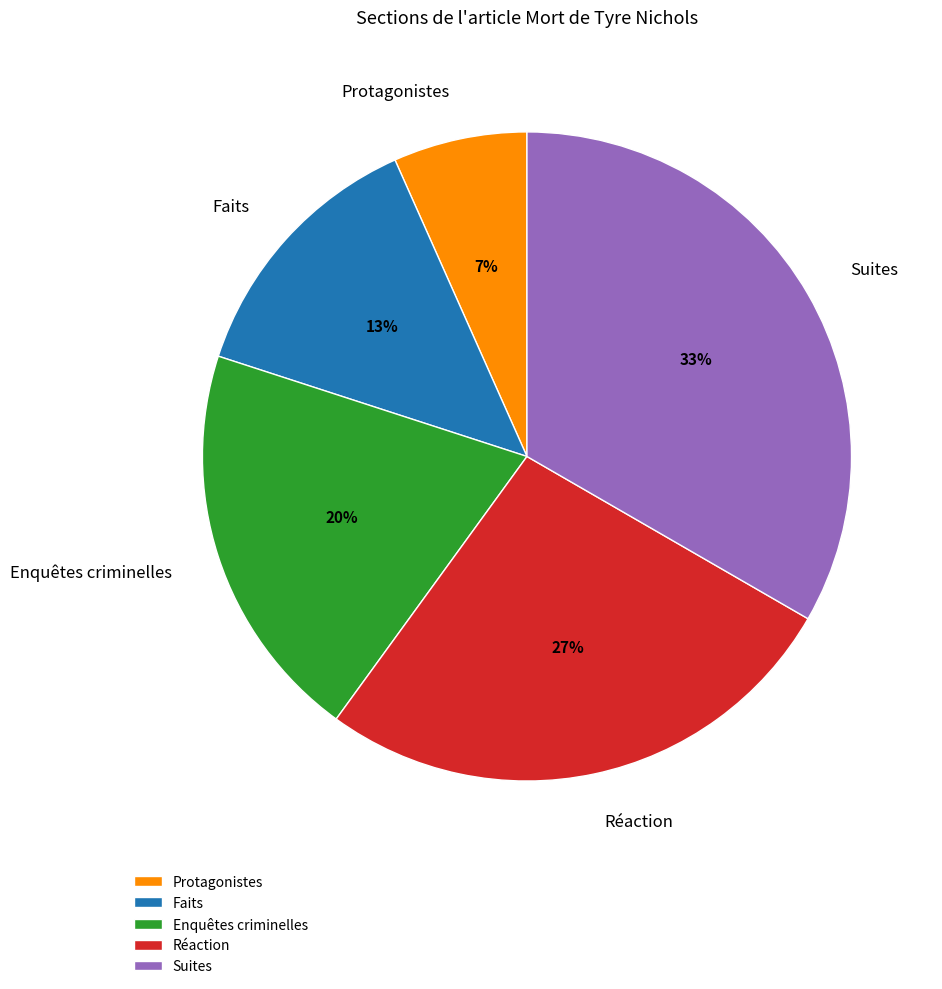

Between Protagonistes and Faits, which is larger?

Faits